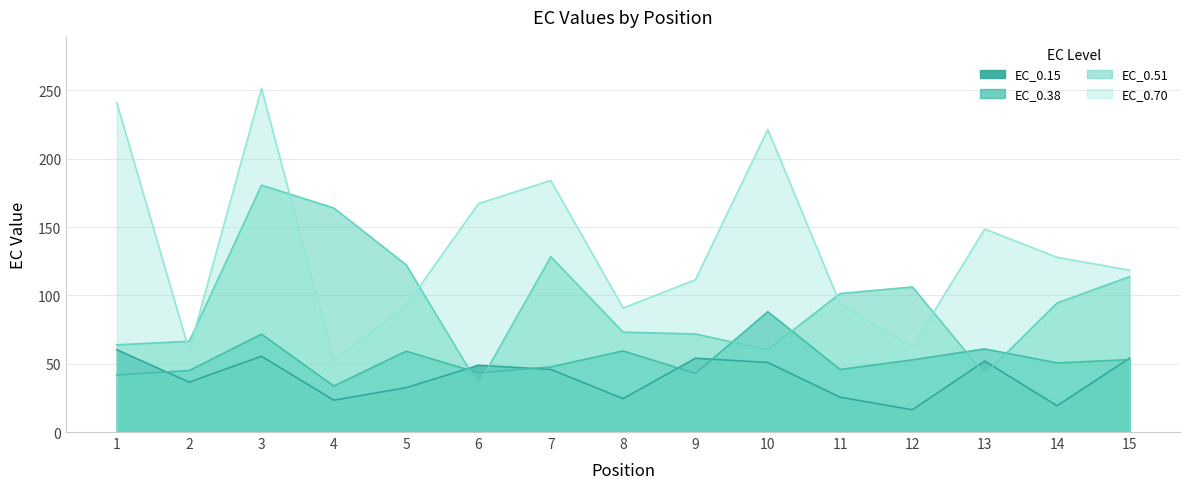

What is the spread (max minus min) of values at 12?

89.9